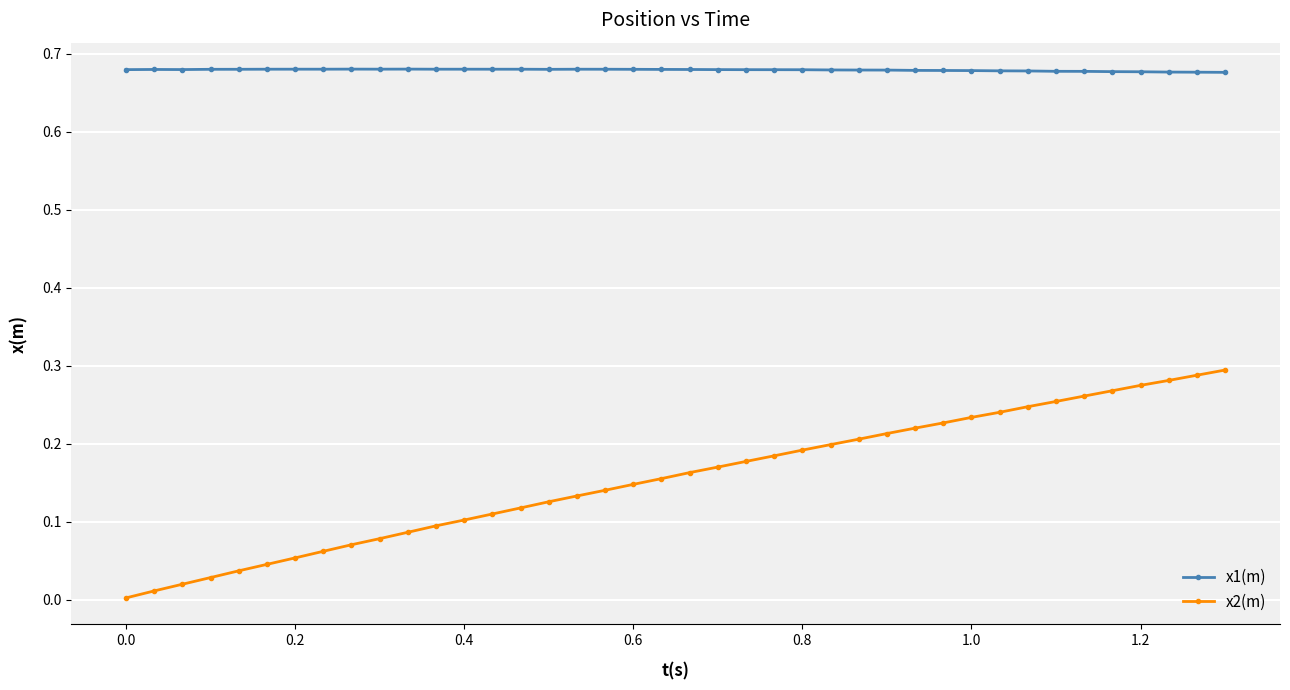

True or false: x2(m) and x1(m) intersect in this chart.

False